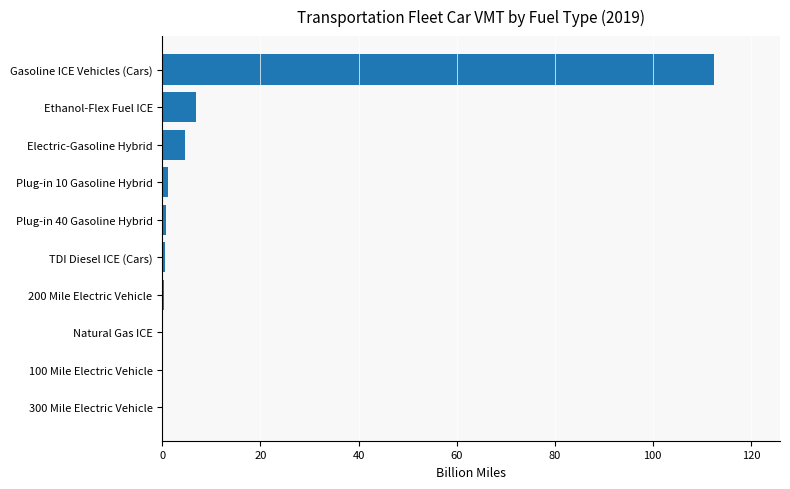

The chart shows a value of 0.2 at 100 Mile Electric Vehicle. True or false?

True